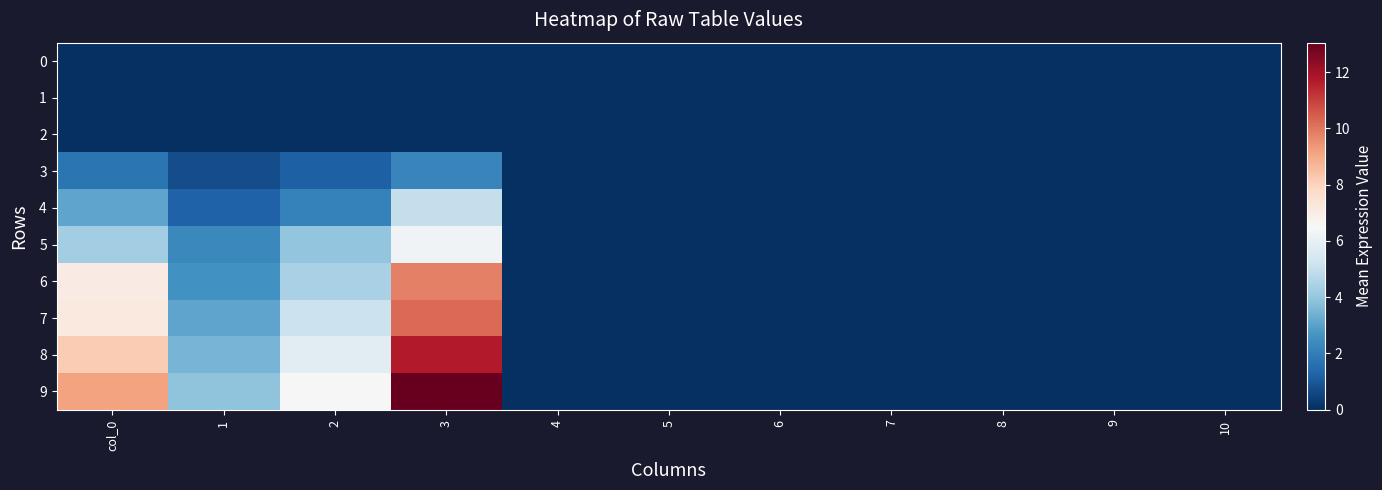

How many categories are shown in the chart?

11